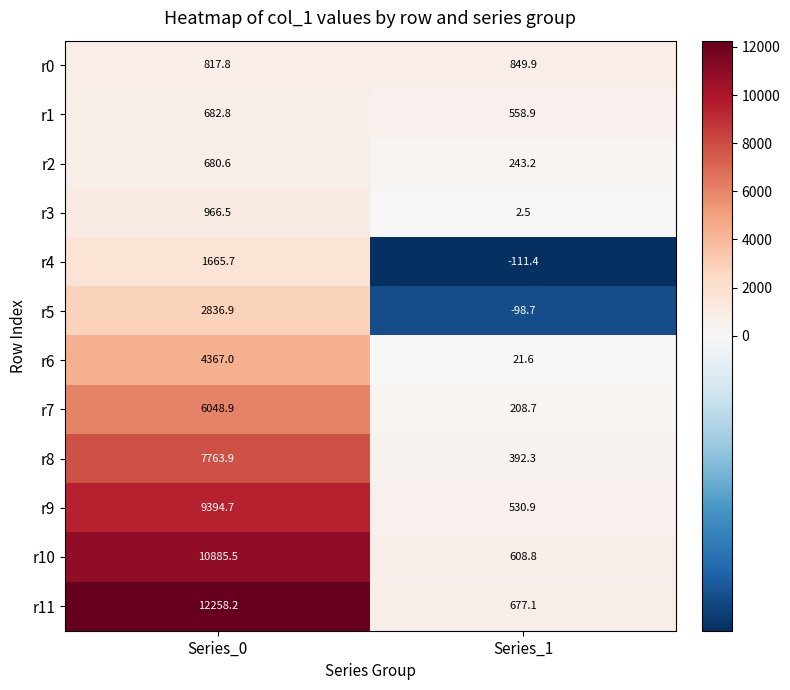

Which series has the largest range (max minus min)?

r11